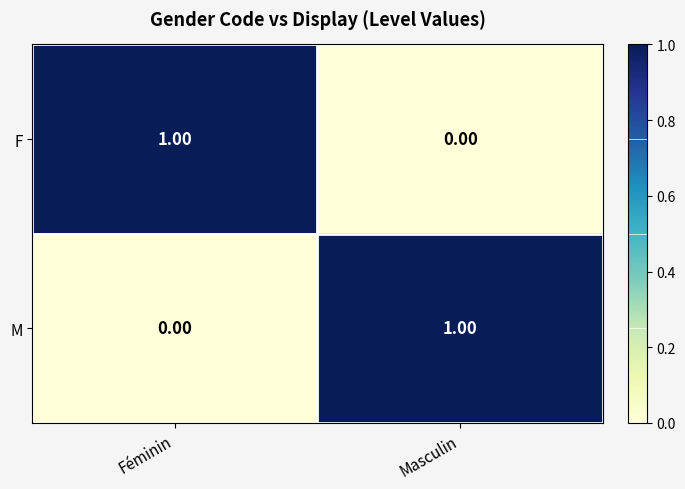

Rank the series at Masculin from lowest to highest value.

F, M